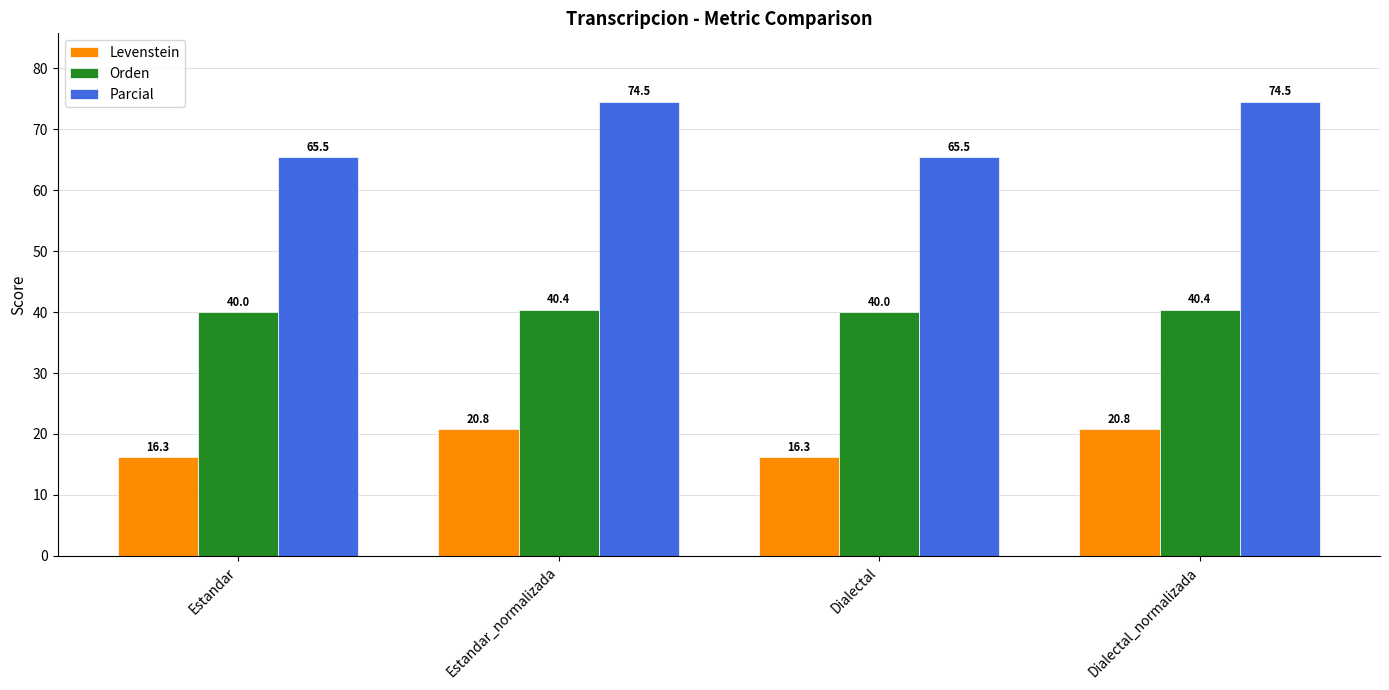

What is the value of the Orden bar at the 3rd from the left?

40.0